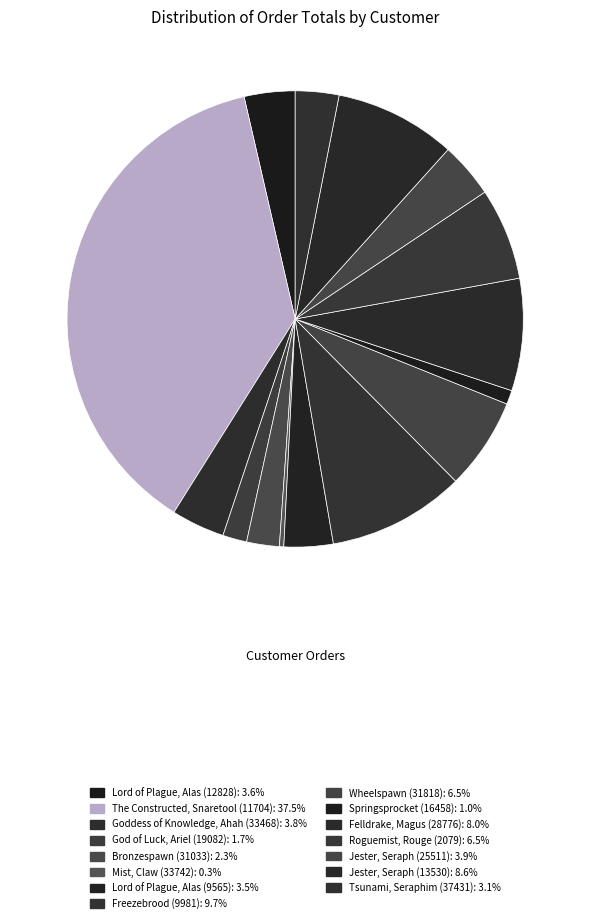

Rank the categories by value from lowest to highest.

Mist, Claw (33742), Springsprocket (16458), God of Luck, Ariel (19082), Bronzespawn (31033), Tsunami, Seraphim (37431), Lord of Plague, Alas (9565), Lord of Plague, Alas (12828), Goddess of Knowledge, Ahah (33468), Jester, Seraph (25511), Wheelspawn (31818), Roguemist, Rouge (2079), Felldrake, Magus (28776), Jester, Seraph (13530), Freezebrood (9981), The Constructed, Snaretool (11704)